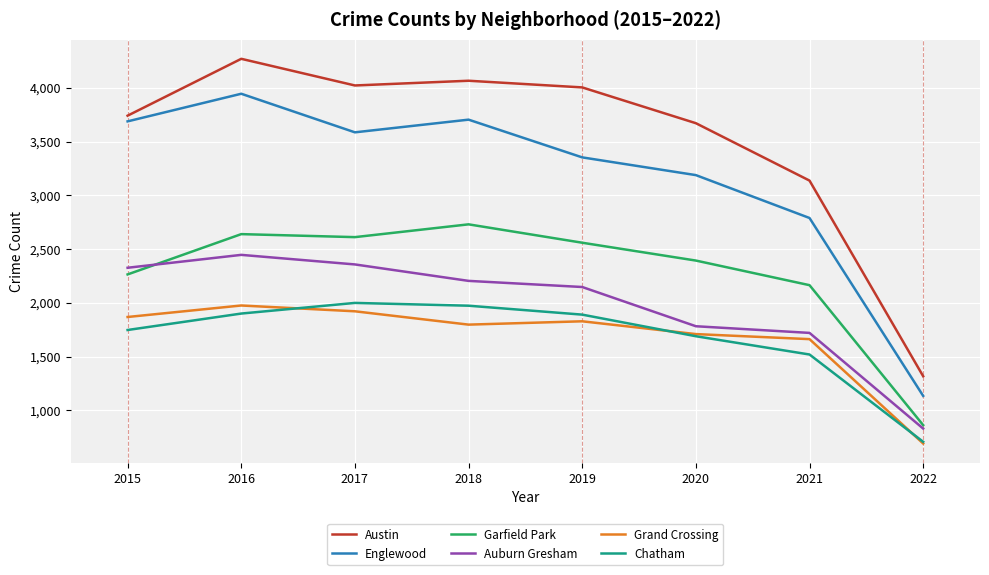

Is the value of Englewood at 2015 greater than the value of Grand Crossing at 2018?

Yes